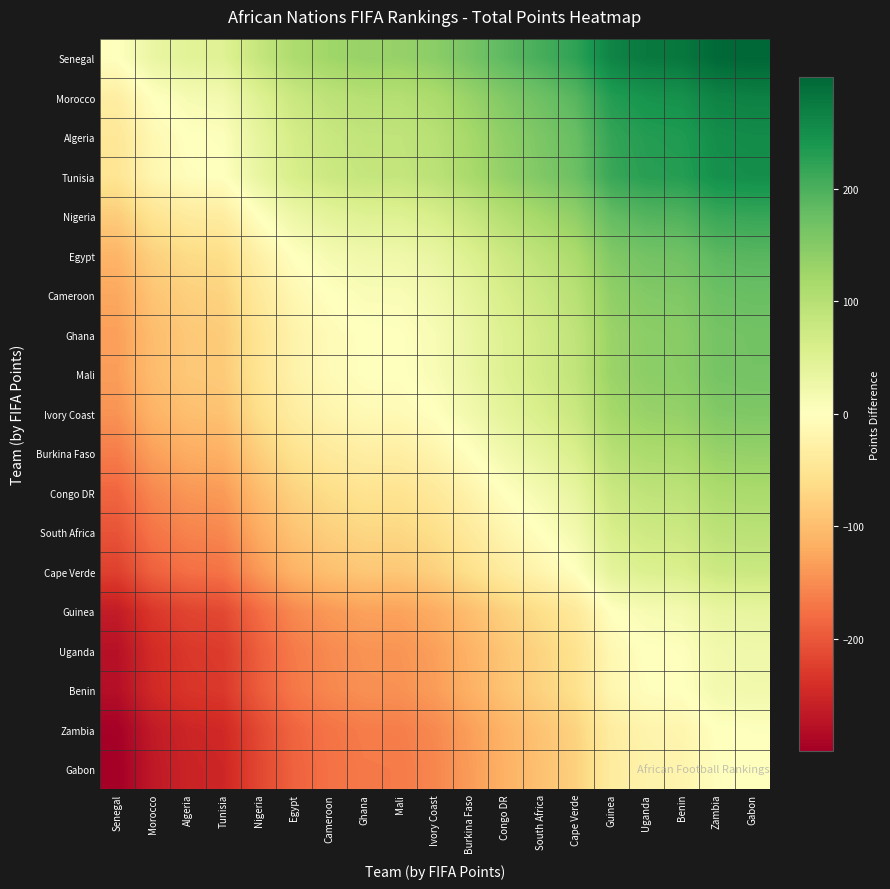

Which series has the largest range (max minus min)?

Senegal